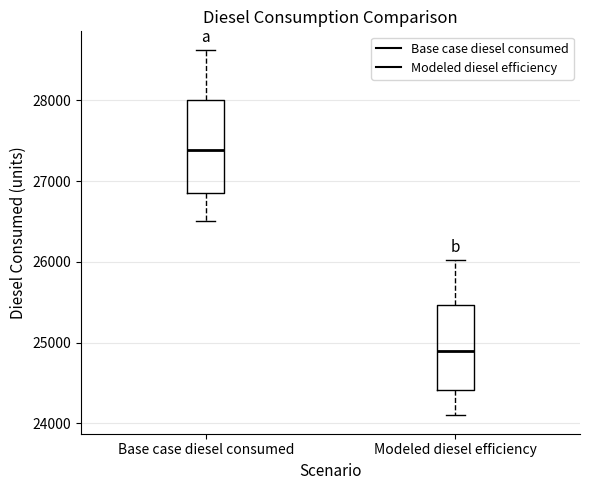

Reading left to right, transcribe this box plot: for each box, give where its median line is, the range the box spans, and where its two whiskers end, as read against the y-axis. The values are not printed on the chart, so give them approximately, as read against the axis.

Base case diesel consumed: median 27400, box 26900 to 28000, whiskers 26500 to 28600
Modeled diesel efficiency: median 24900, box 24400 to 25500, whiskers 24100 to 26000